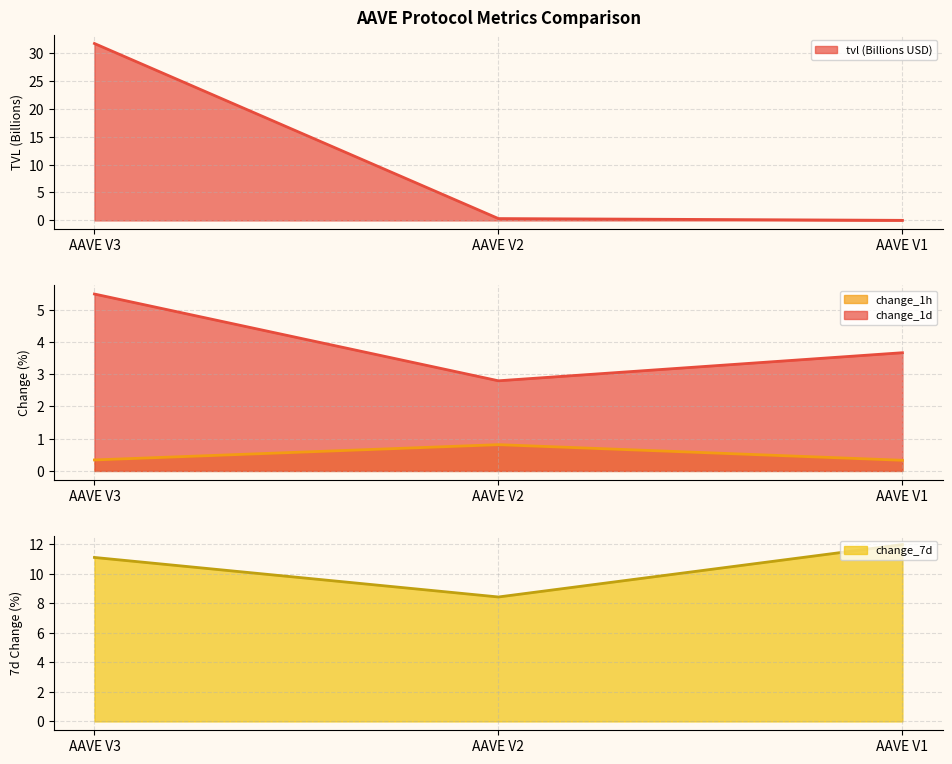

True or false: change_1d has a value of 1.8 at AAVE V2.

False